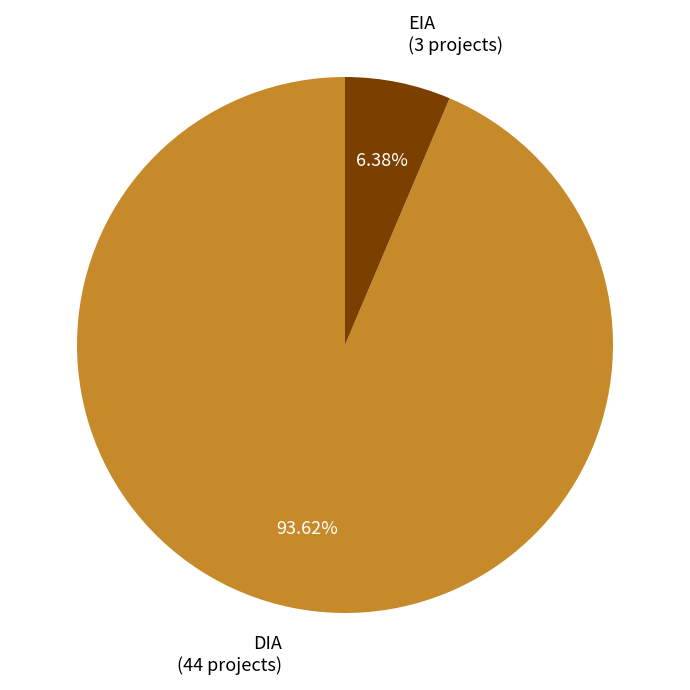

Count the number of slices in the pie.

2